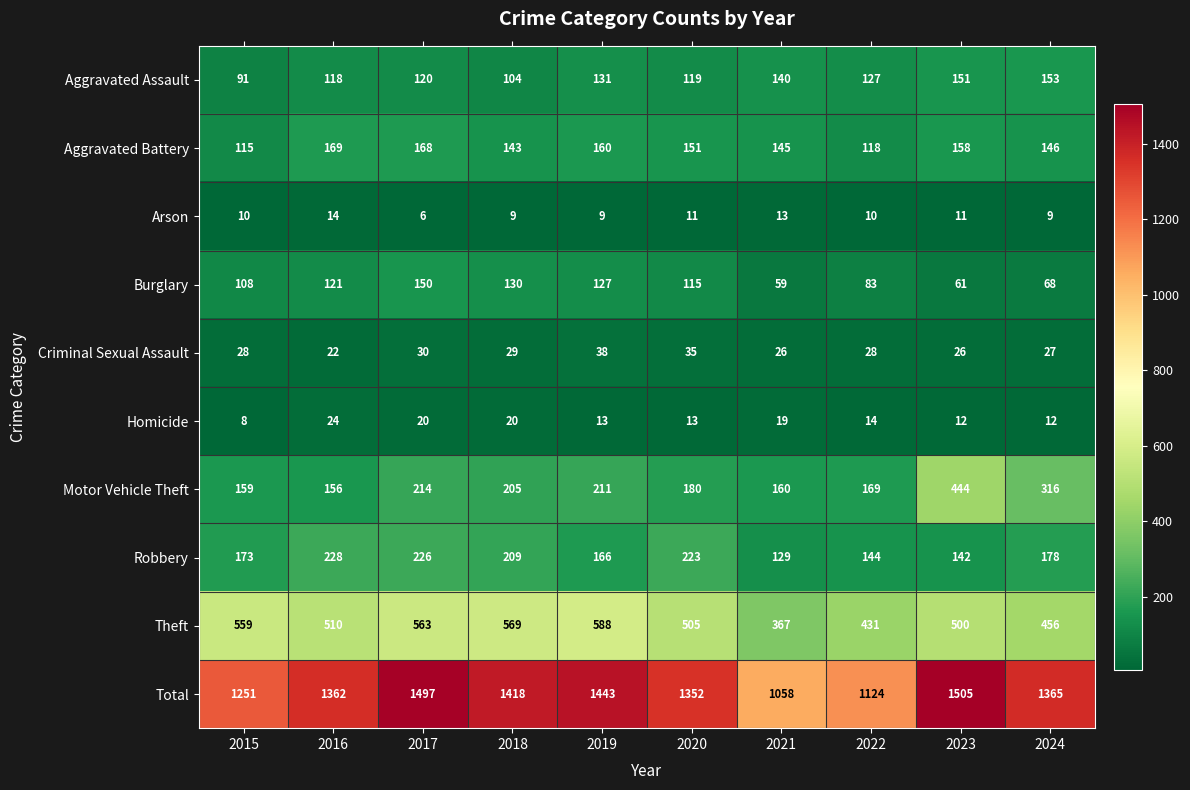

What is the difference between the highest and lowest values at 2021?

1045